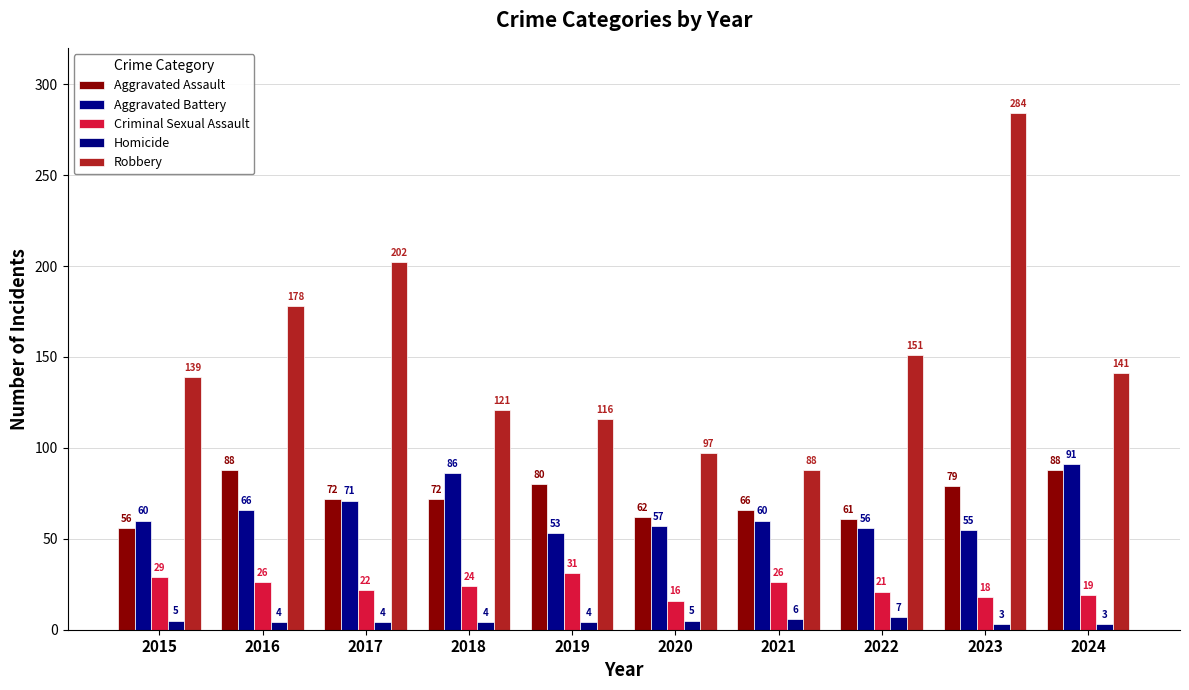

At which label does Homicide first exceed 4?

2015